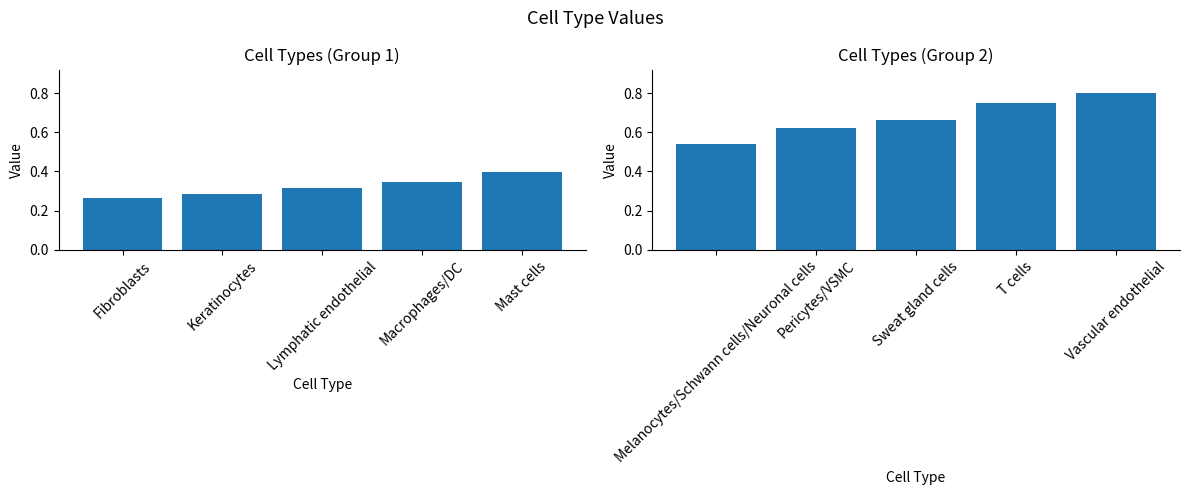

What is the difference between the b (second half) values at Vascular endothelial and Sweat gland cells?

0.1